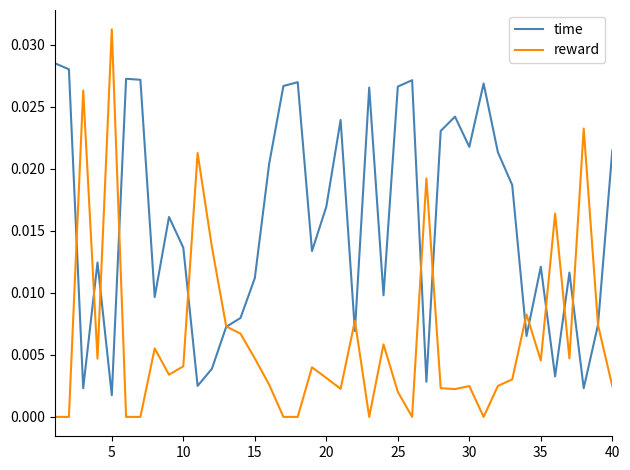

Which series has the largest total across all categories?

time